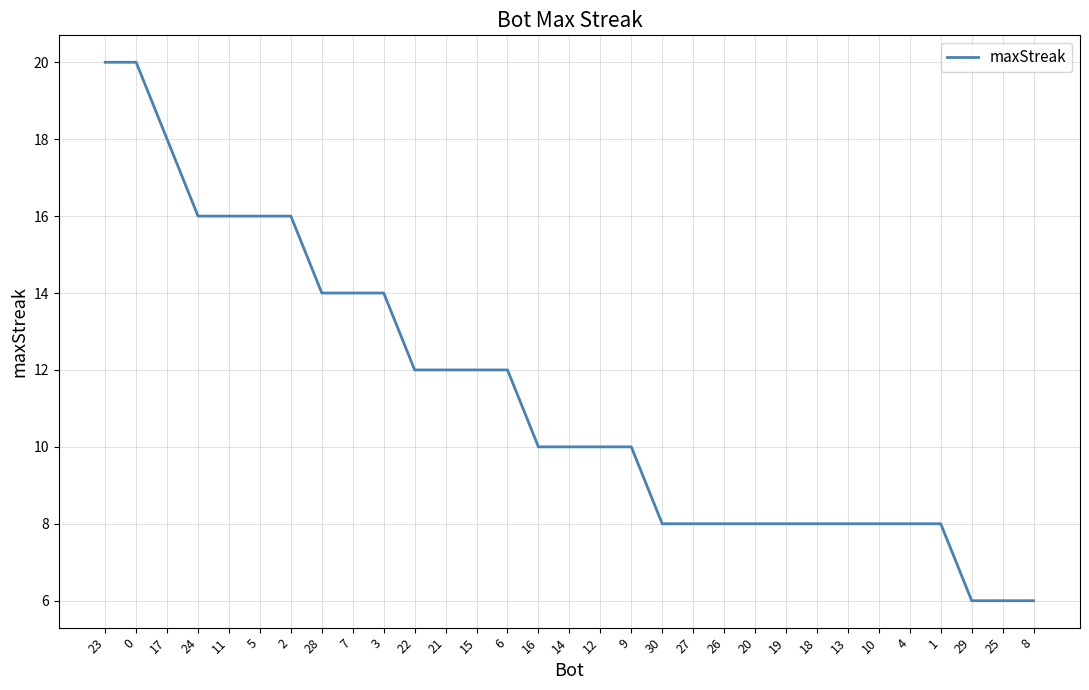

Which has a higher value, 15 or 12?

15